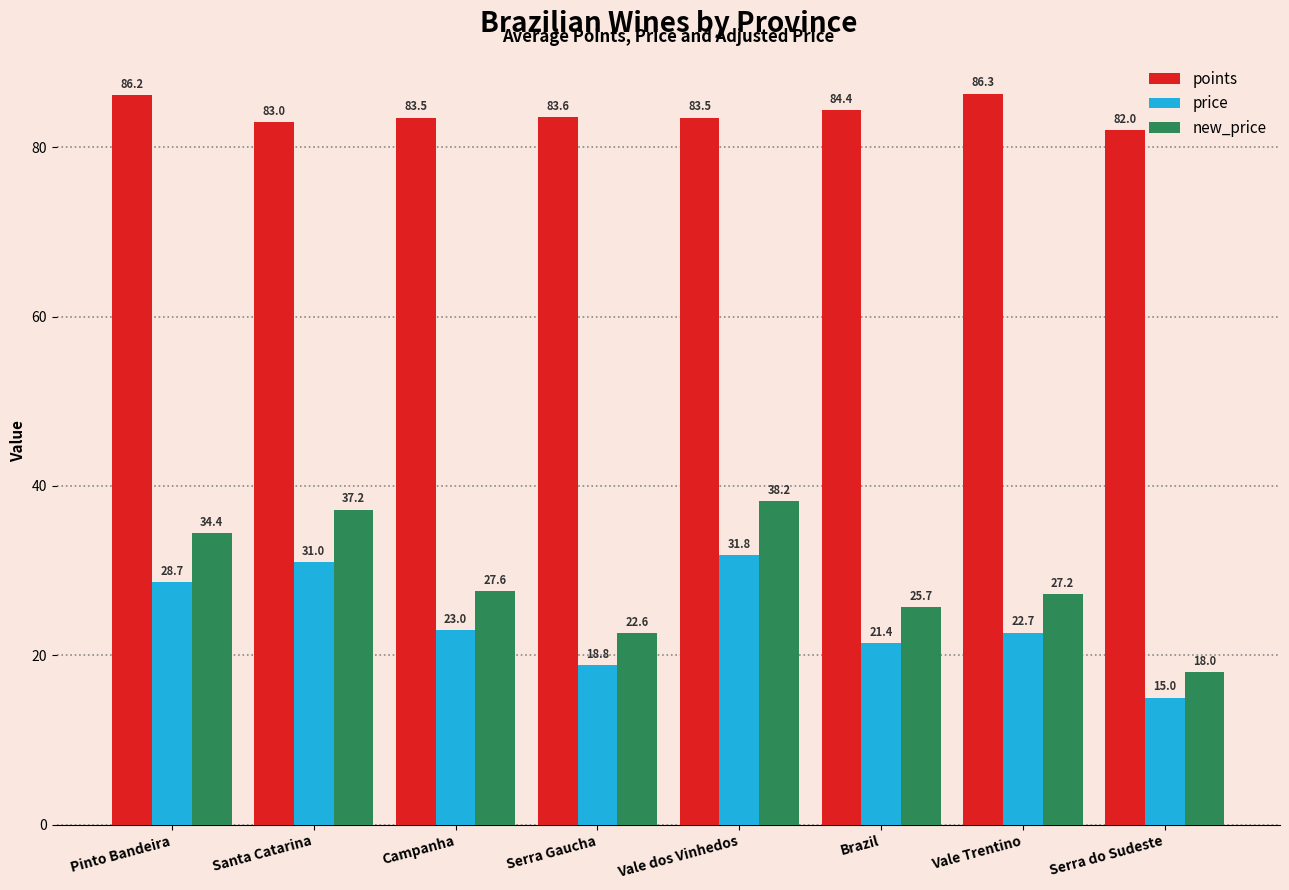

How many categories are shown in the chart?

8